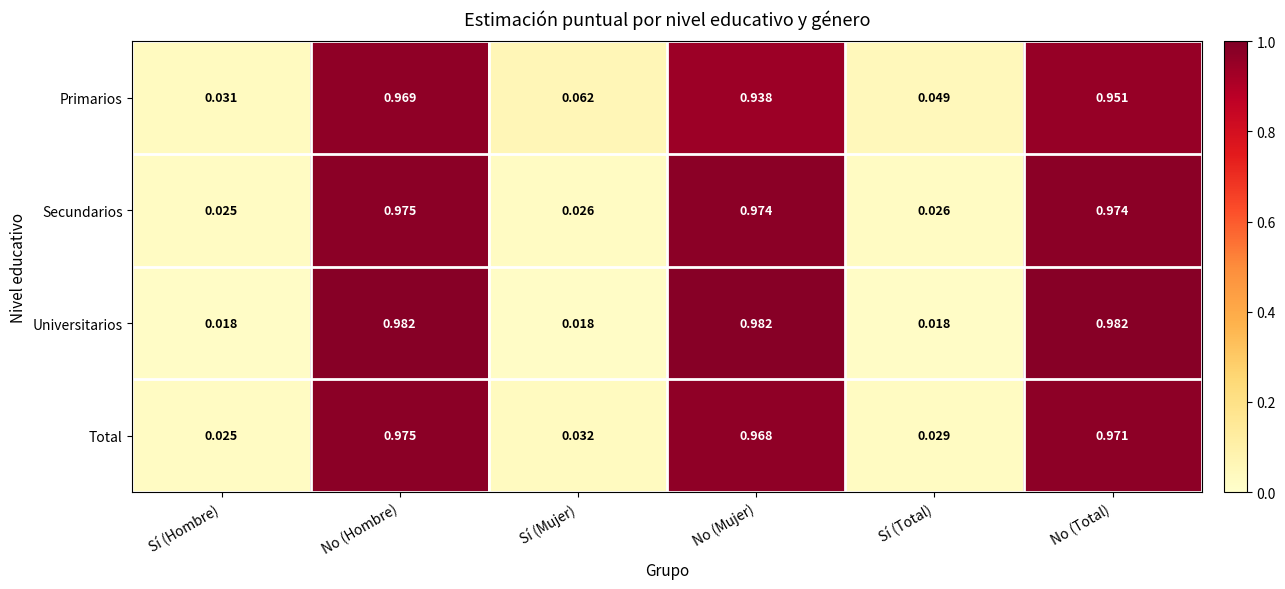

At Sí (Mujer), list the series in order from smallest to largest.

Universitarios, Secundarios, Total, Primarios